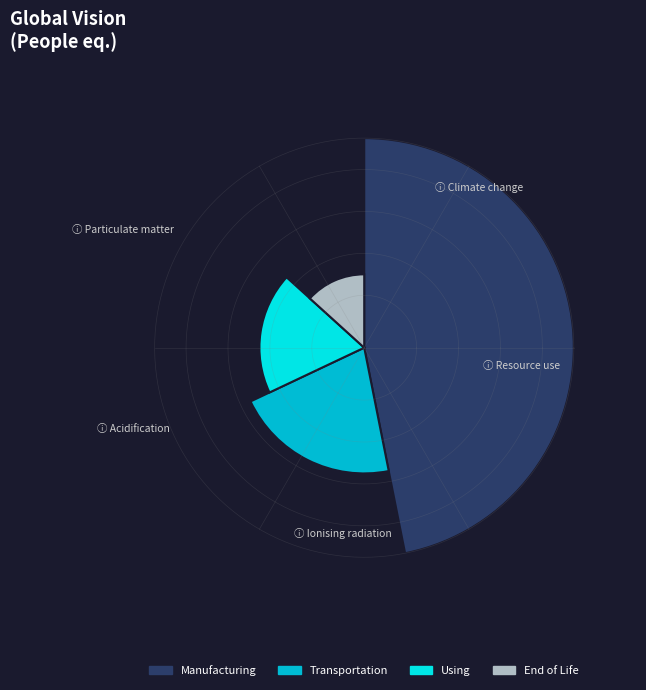

The b->1(2) slice represents 1% of the pie. True or false?

False